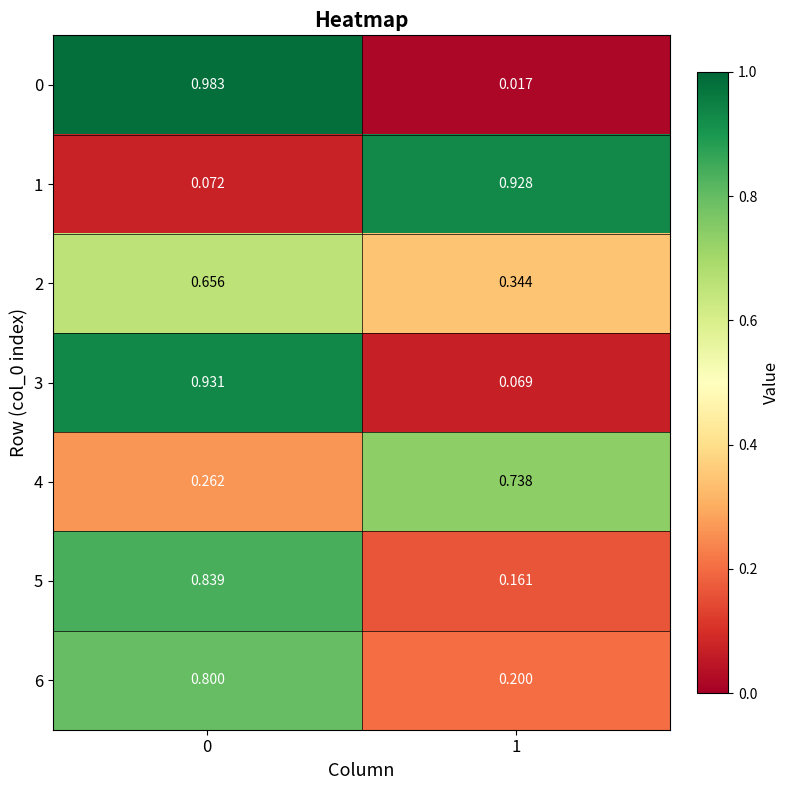

Is the value of 4 at 0 greater than the value of 5 at 1?

Yes